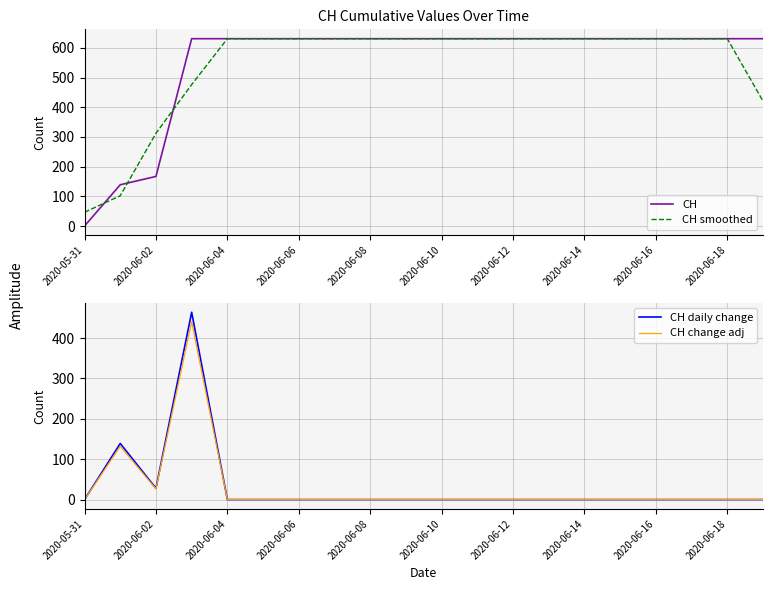

How many lines are shown in the chart?

4